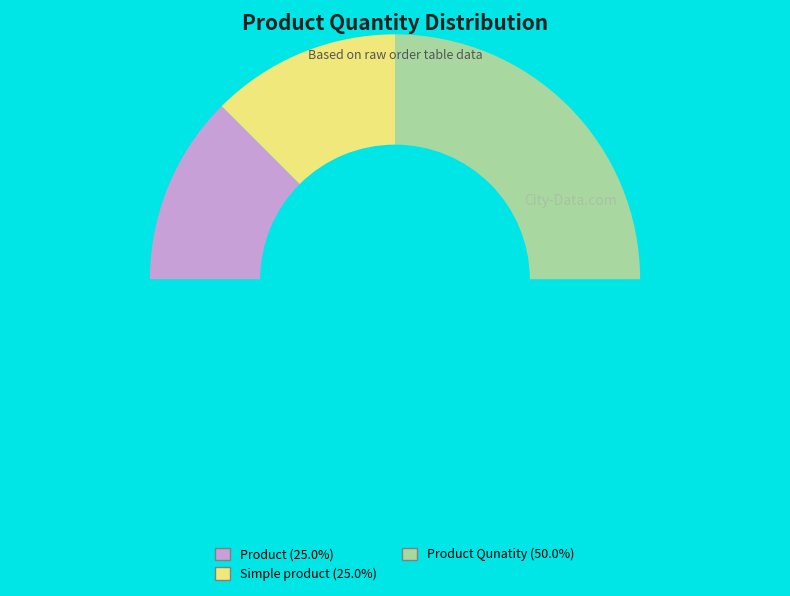

How many slices are in this pie chart?

4